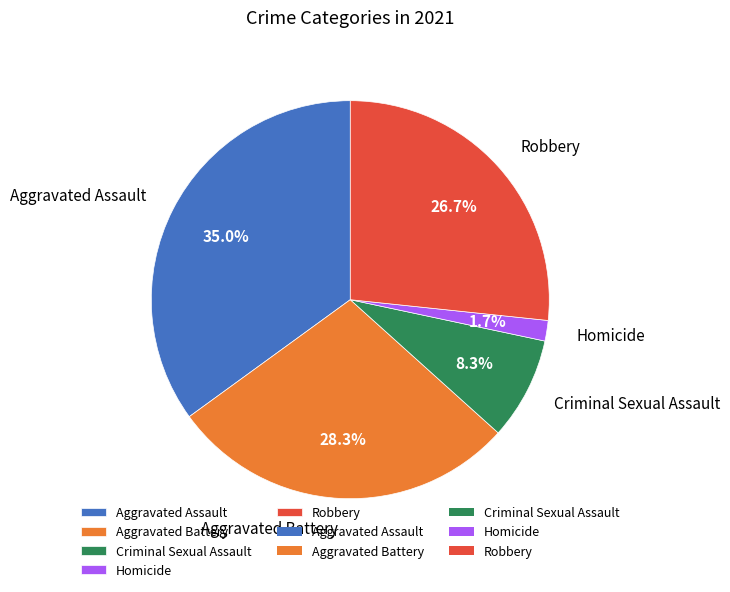

Is there a majority slice in this chart?

No